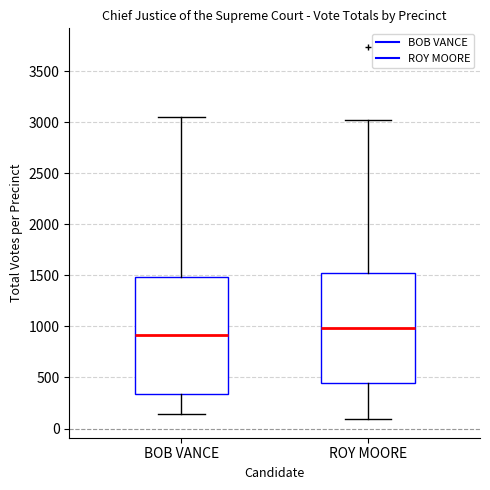

Reading left to right, read every box against the y-axis: the position of its median line, the range the box covers, and the ends of its whiskers. The values are not printed on the chart, so give them approximately, as read against the axis.

BOB VANCE: median 900, box 350 to 1500, whiskers 150 to 3050
ROY MOORE: median 1000, box 450 to 1500, whiskers 100 to 3000